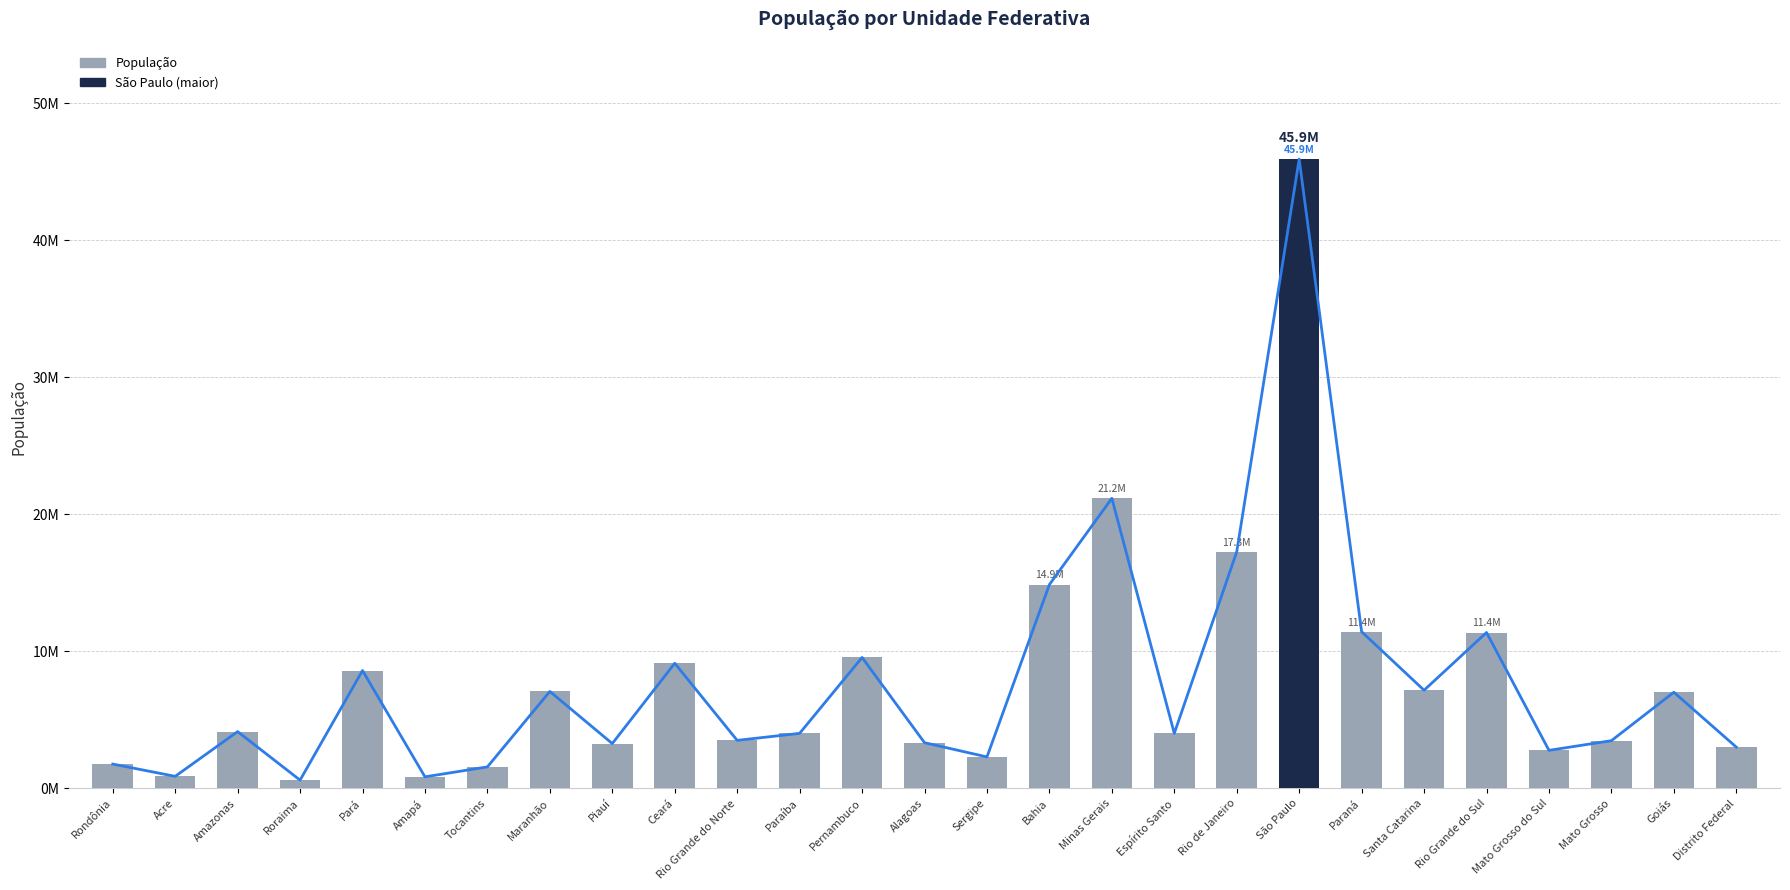

What is the sum of all values?

210147125